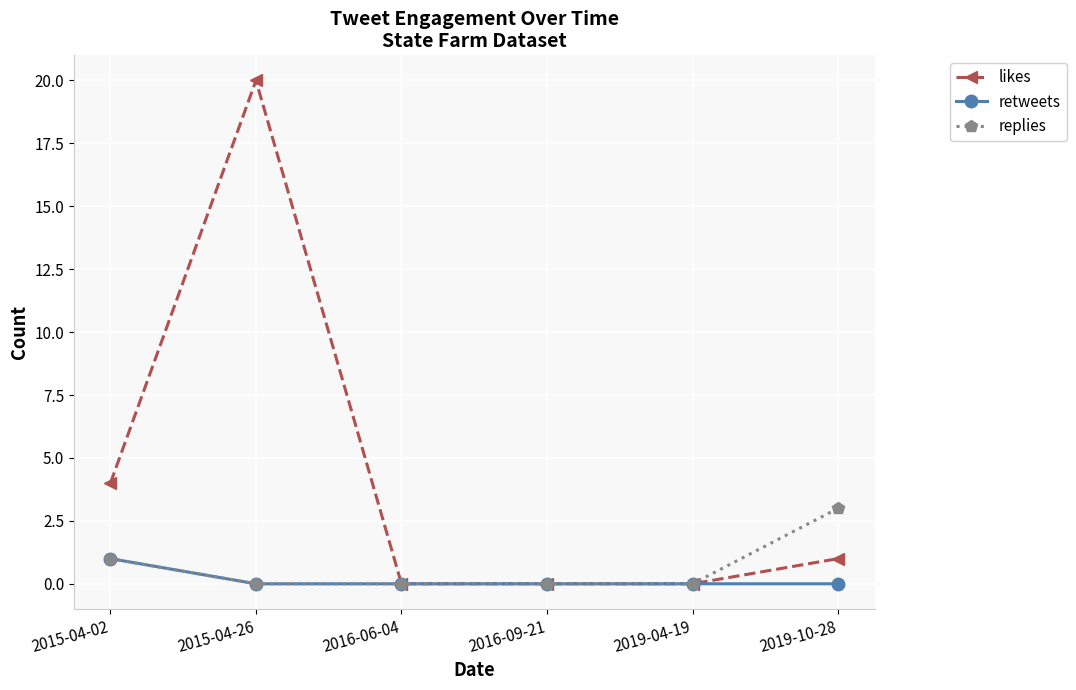

Where is the first local maximum for likes?

2015-04-26